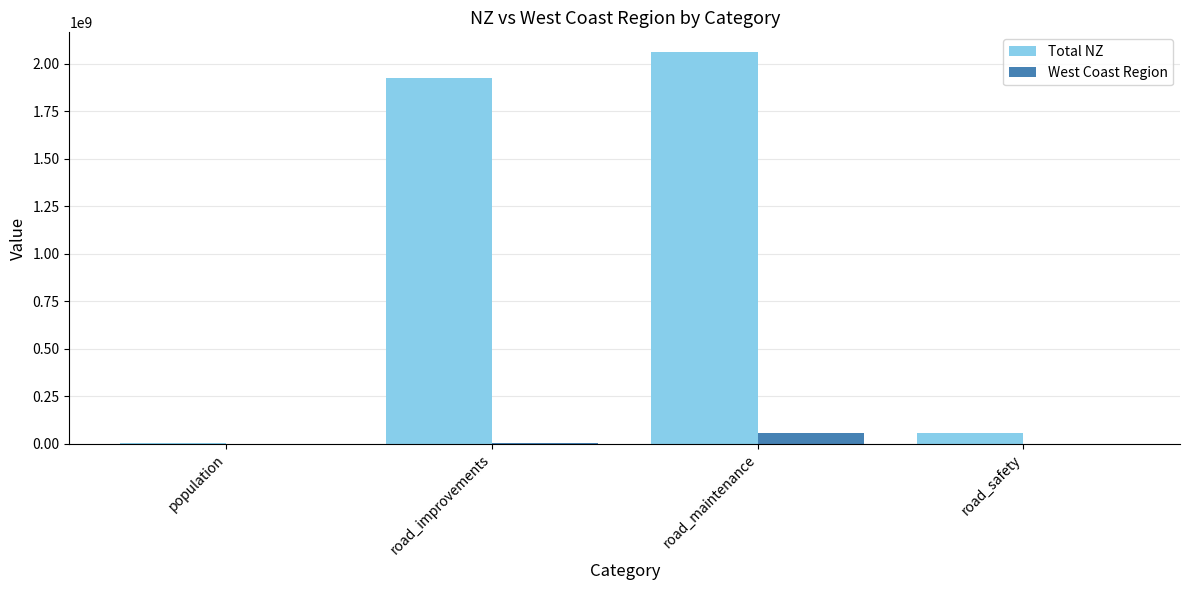

Is it true that Total NZ equals 1925111590 at road_improvements?

True